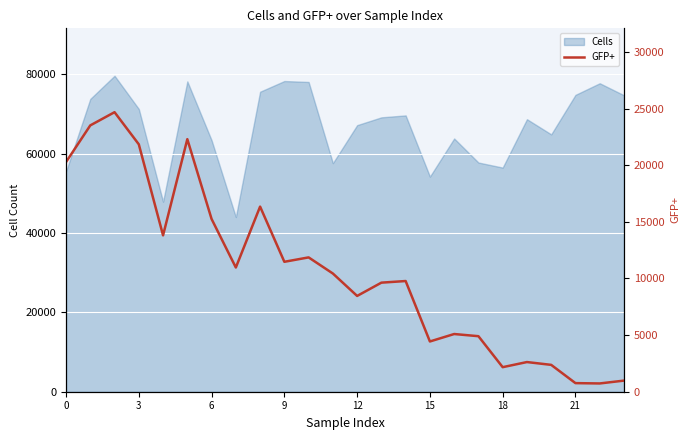

Reading left to right, list all the values displayed in this chart.

20275	23512	24678	21841	13806	22295	15250	10966	16342	11471	11859	10436	8456	9629	9772	4436	5094	4902	2167	2619	2371	759	730	981